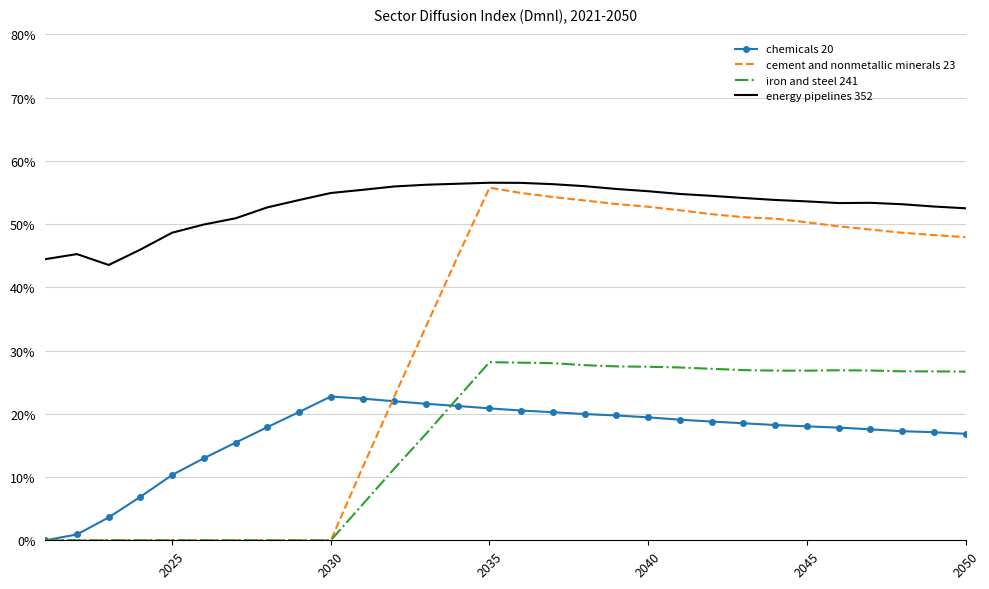

True or false: cement and nonmetallic minerals 23 and iron and steel 241 cross at least once.

False